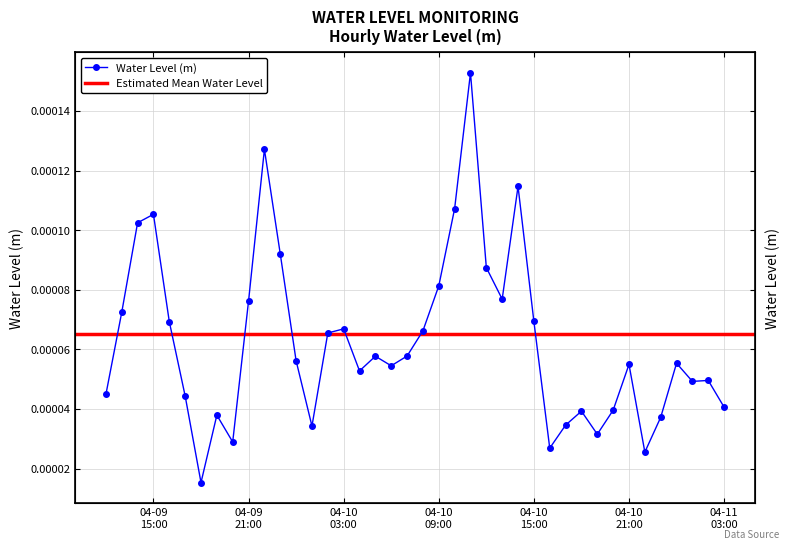

What is the label of the 17th point from the right?

2023-04-10 11:00:00